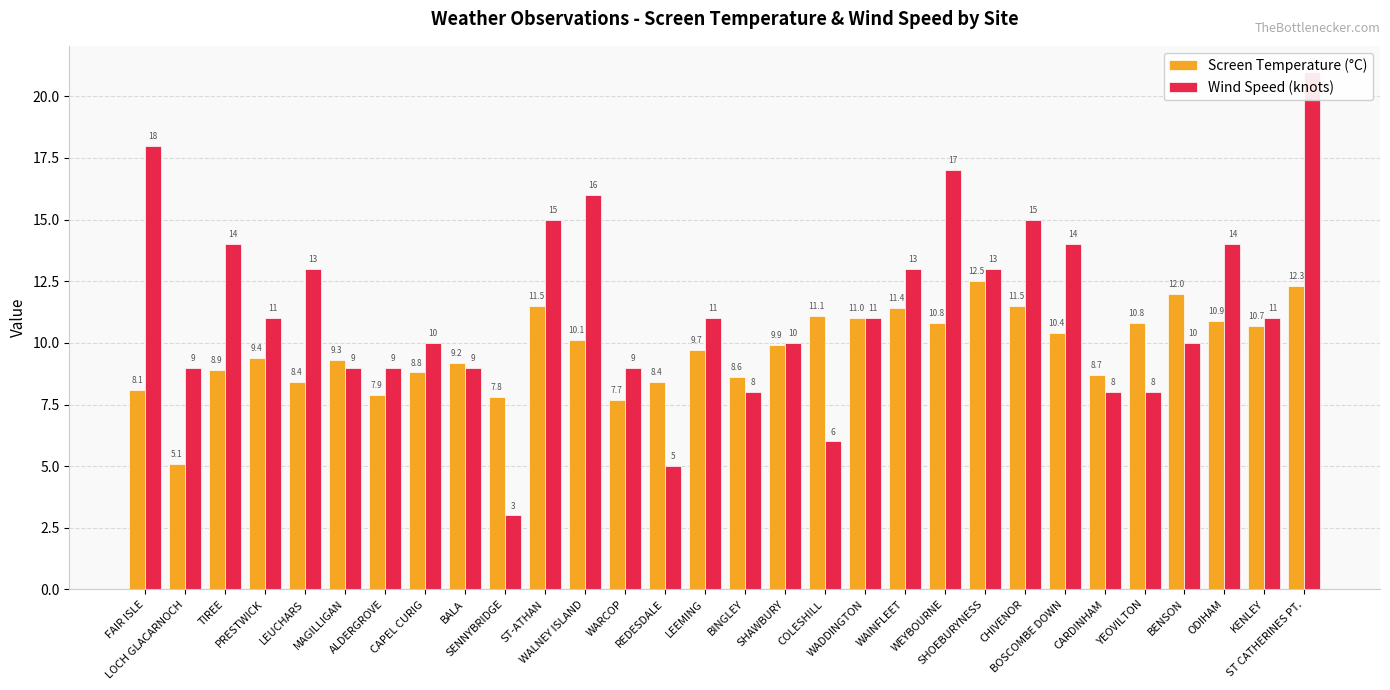

Rank the categories by Screen Temperature (°C) value from lowest to highest.

LOCH GLACARNOCH, WARCOP, SENNYBRIDGE, ALDERGROVE, FAIR ISLE, LEUCHARS, REDESDALE, BINGLEY, CARDINHAM, CAPEL CURIG, TIREE, BALA, MAGILLIGAN, PRESTWICK, LEEMING, SHAWBURY, WALNEY ISLAND, BOSCOMBE DOWN, KENLEY, WEYBOURNE, YEOVILTON, ODIHAM, WADDINGTON, COLESHILL, WAINFLEET, ST-ATHAN, CHIVENOR, BENSON, ST CATHERINES PT., SHOEBURYNESS